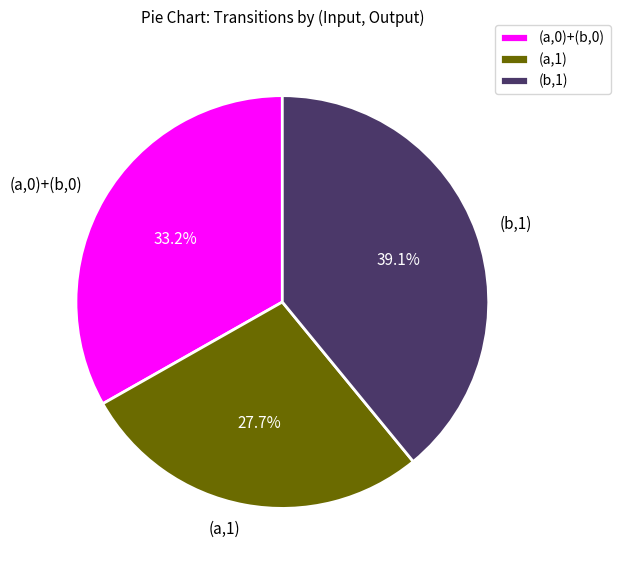

What is the smallest slice in the pie chart?

(a,1)